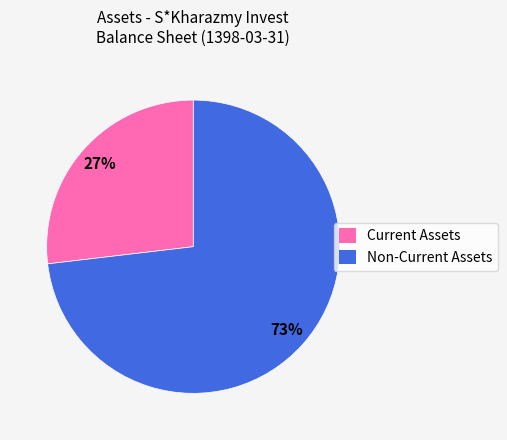

Rank the categories by value from lowest to highest.

Current Assets, Non-Current Assets